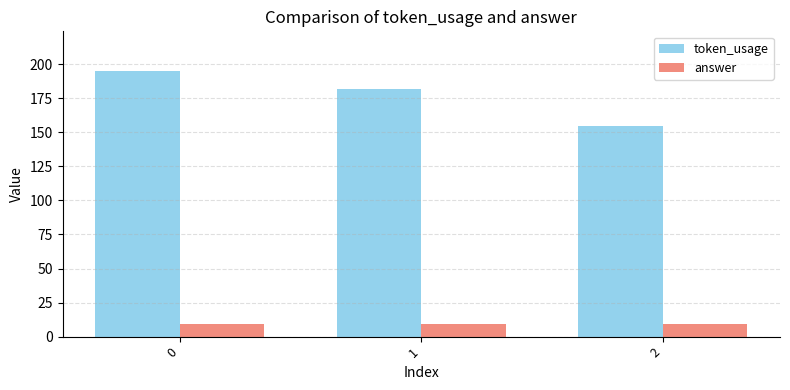

The token_usage series shows 182 at 1. True or false?

True